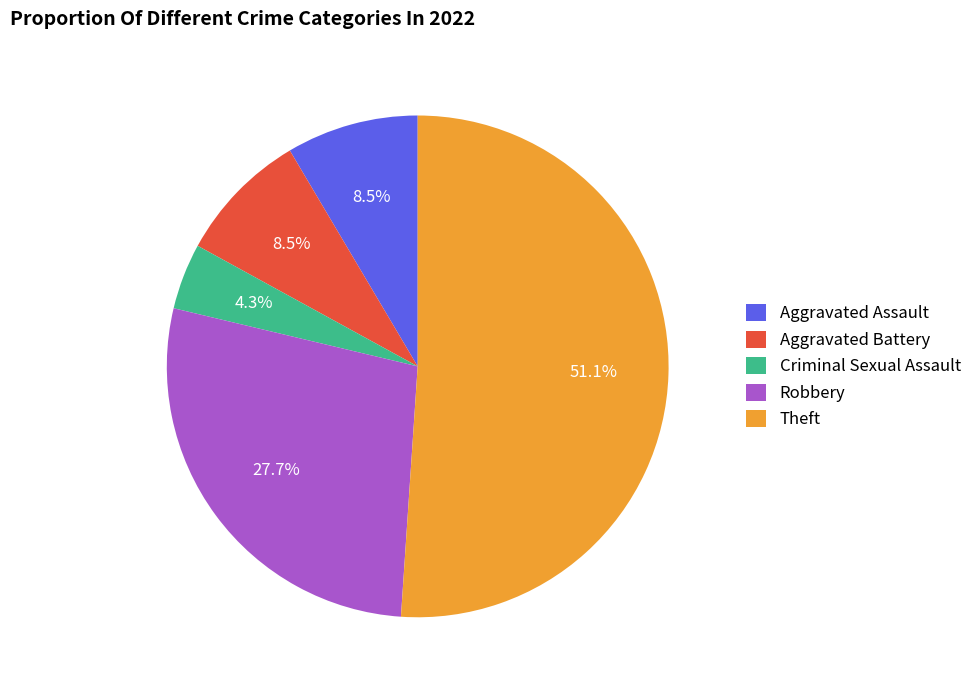

To the nearest percent, what is the average slice percentage?

20%